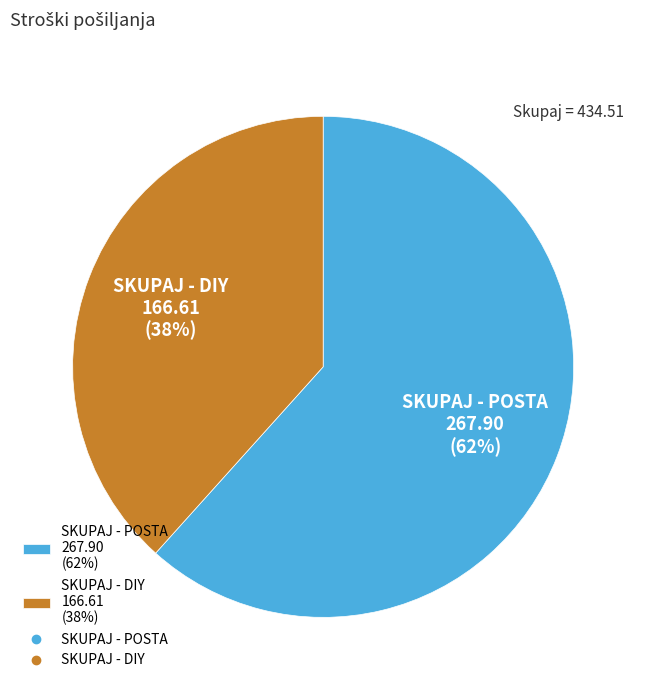

The SKUPAJ - DIY slice represents 38% of the pie. True or false?

True